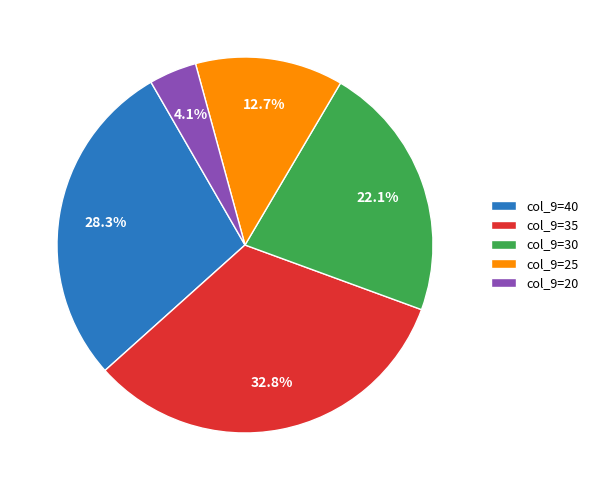

Is col_9=30 the majority of the pie?

No